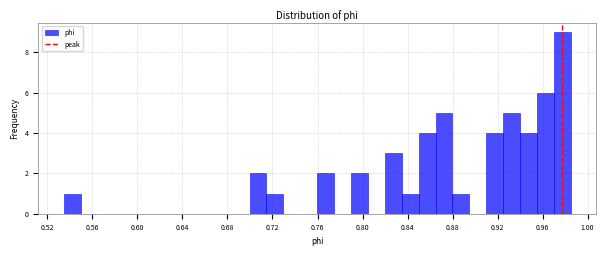

Around what value on the x-axis is the tallest bar? Give the approximate position of its centre, as read against the axis.

0.975